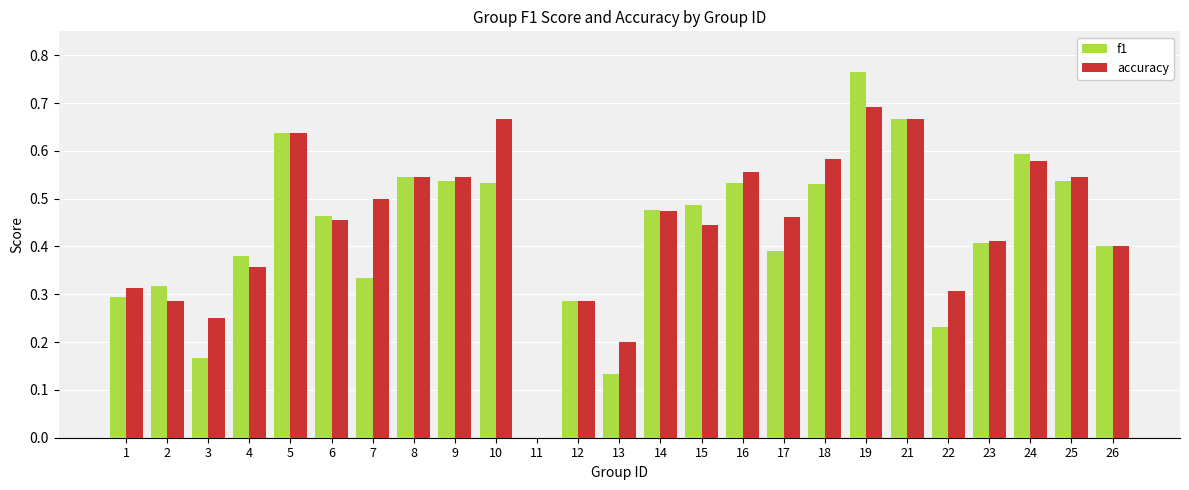

Are the bars grouped side by side (vs. stacked)?

Yes